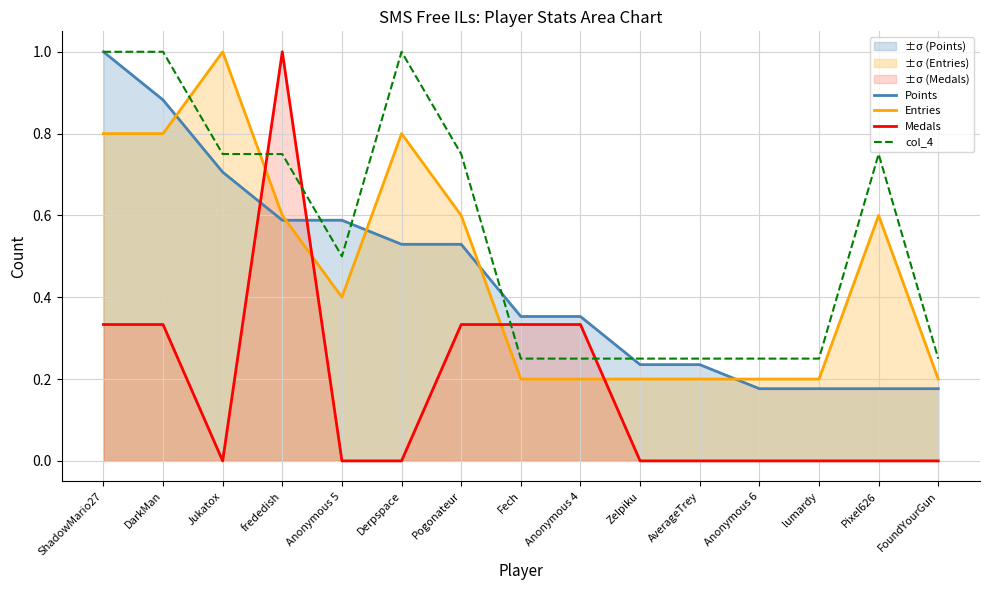

Which category has the lowest value in the Points series?

Anonymous 6